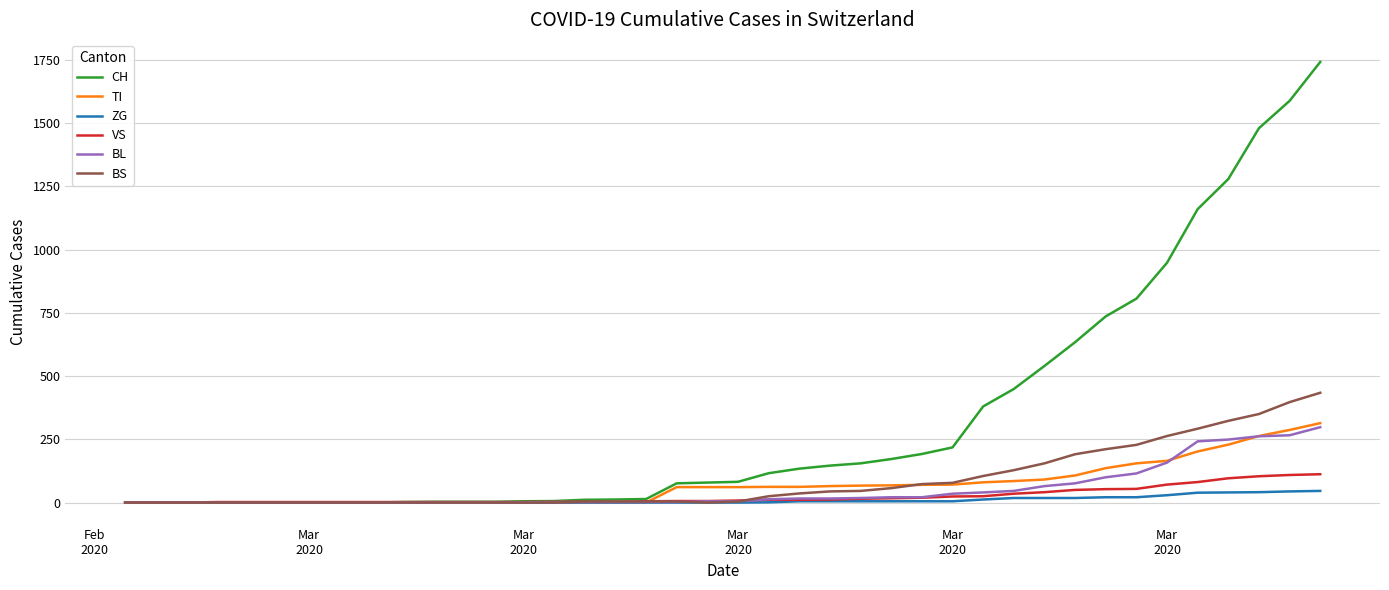

Which series has the largest total across all categories?

CH